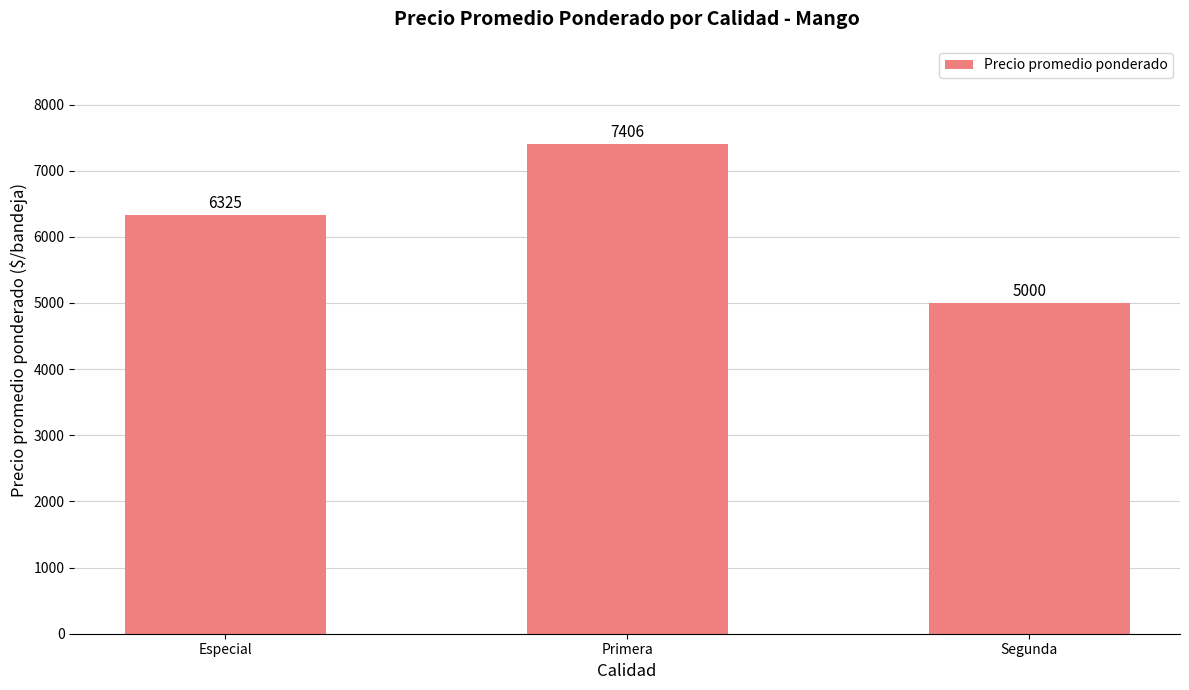

How many values are between 5000 and 7406?

3